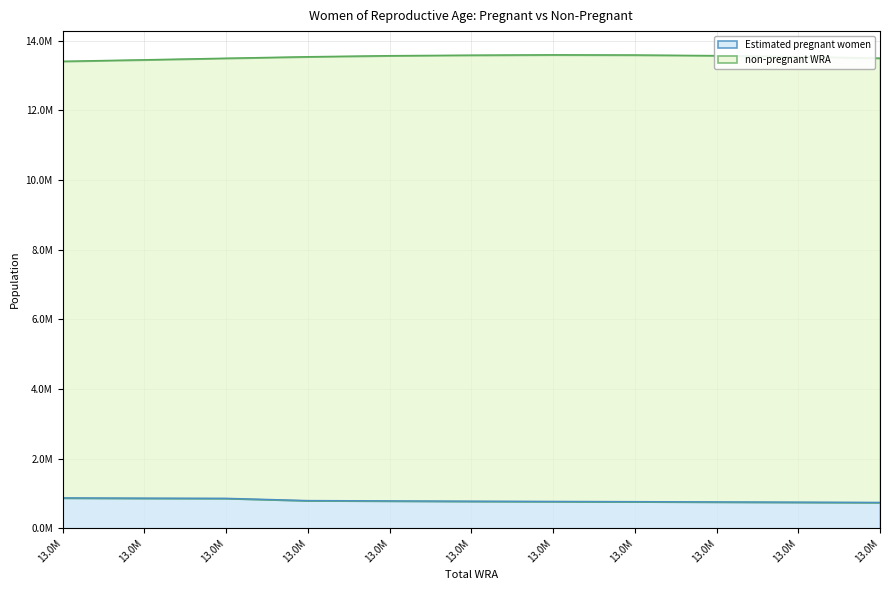

What are all the series names shown in the legend?

Estimated pregnant women, non-pregnant WRA